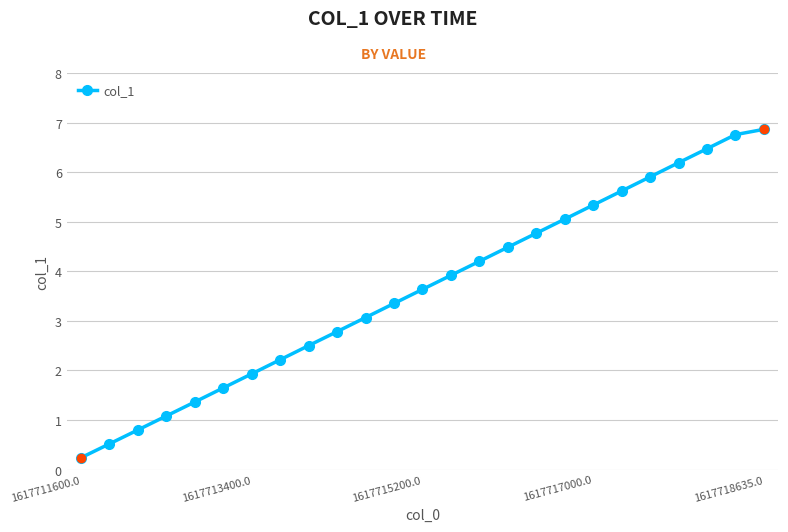

True or false: there are more than 1 points higher than both neighbors.

False